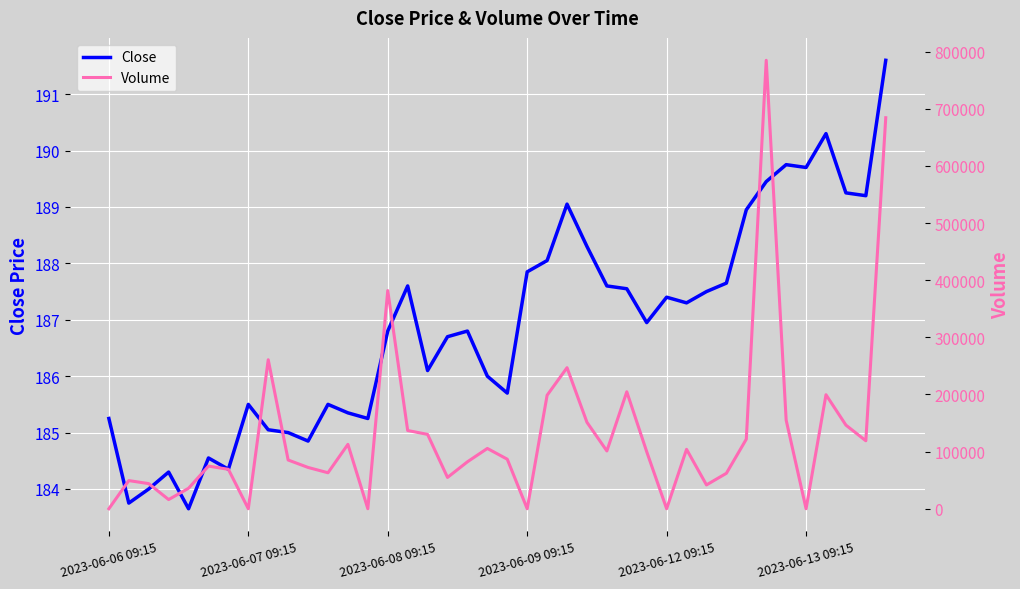

What is the lowest value of the Close series?

183.7